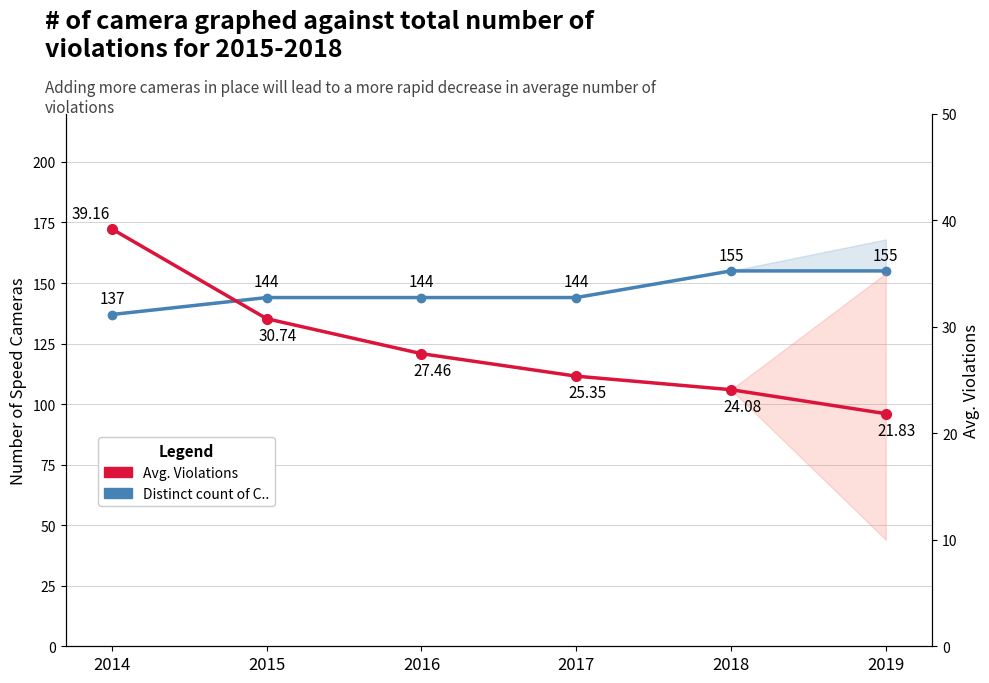

What value does the Avg. Violations series have at 2016?

27.5